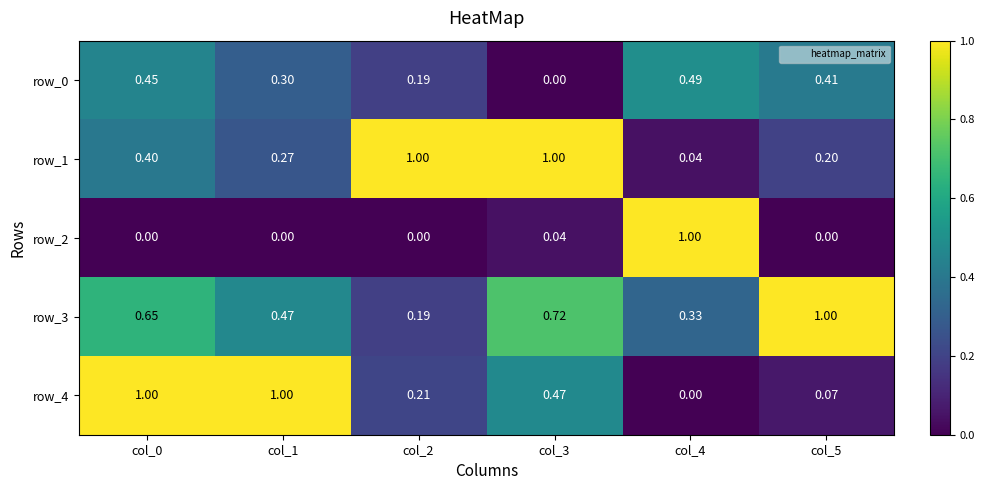

Rank the series at col_3 from lowest to highest value.

row_0, row_2, row_4, row_3, row_1